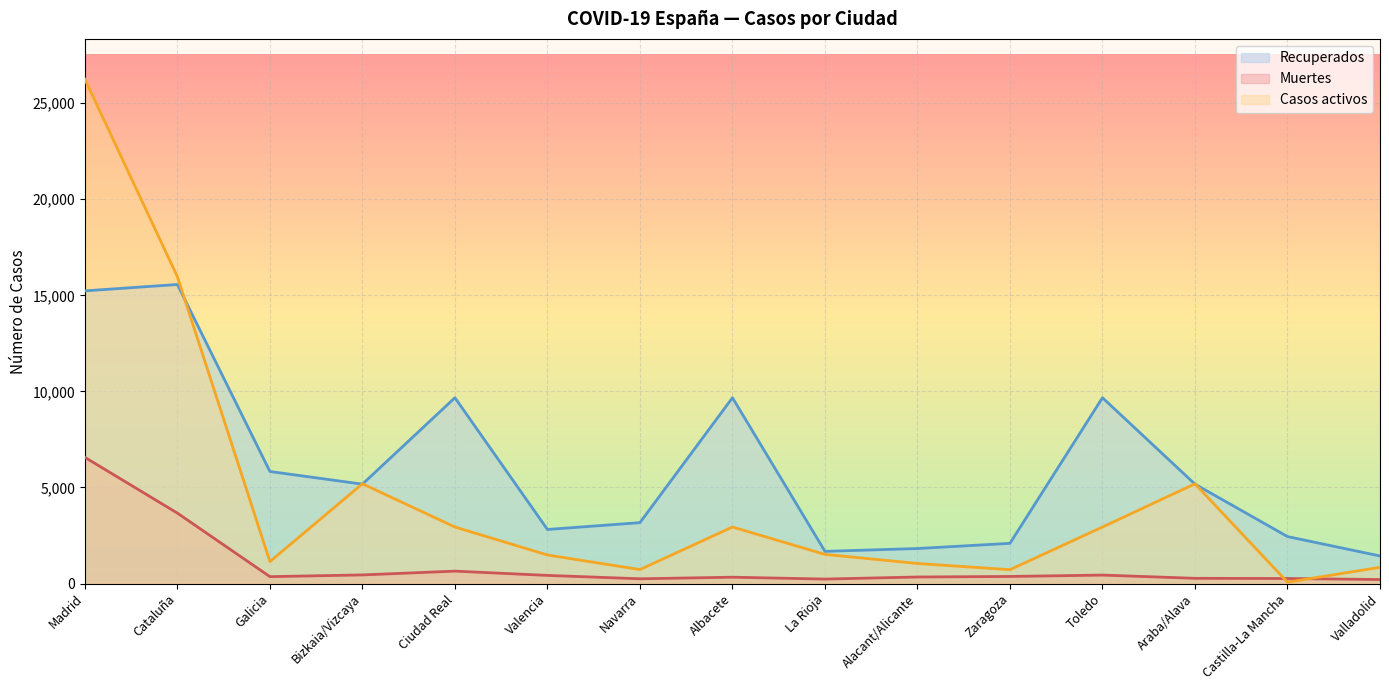

Which category has the lowest value in the Recuperados series?

Valladolid